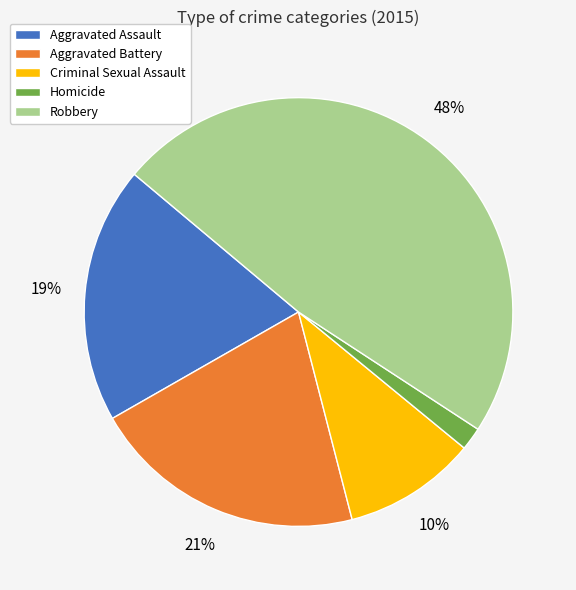

Which has a higher value, Aggravated Battery or Homicide?

Aggravated Battery